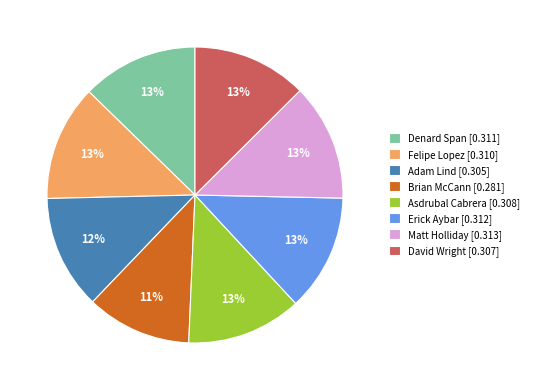

The Denard Span slice represents 19% of the pie. True or false?

False